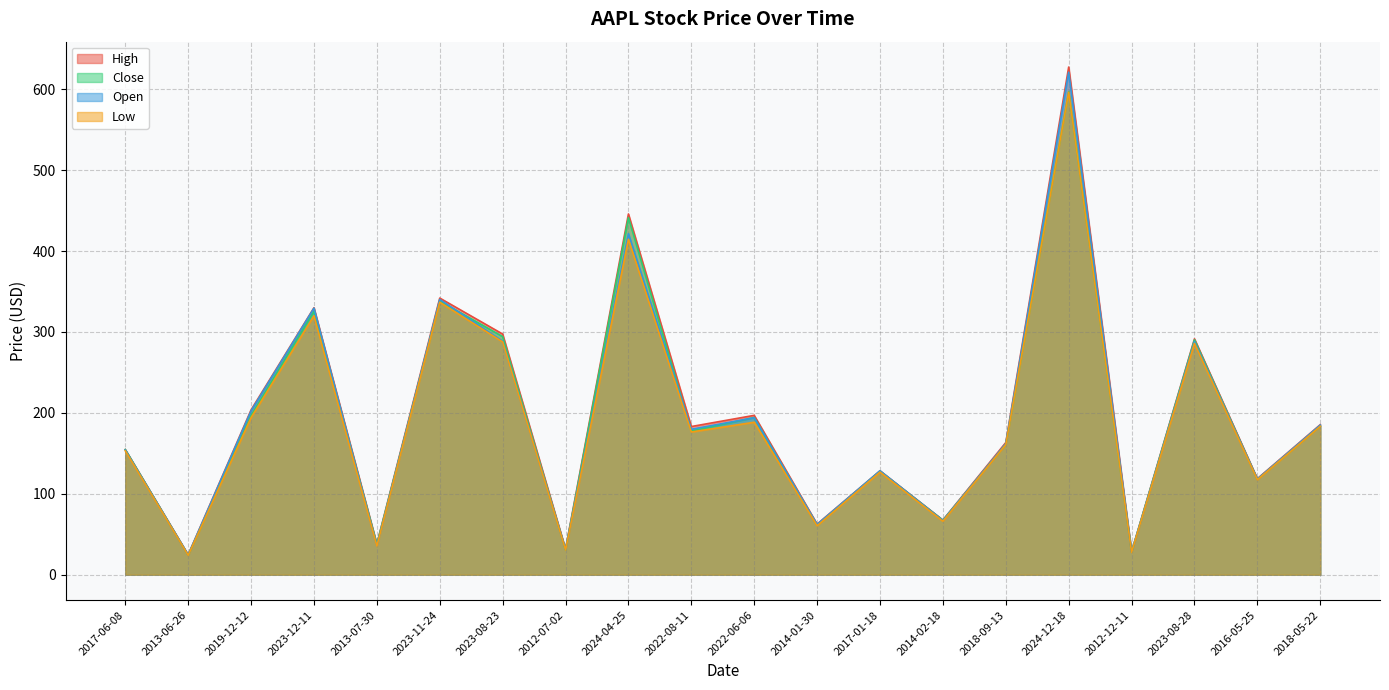

What is the label of the 18th point from the left?

2023-08-28